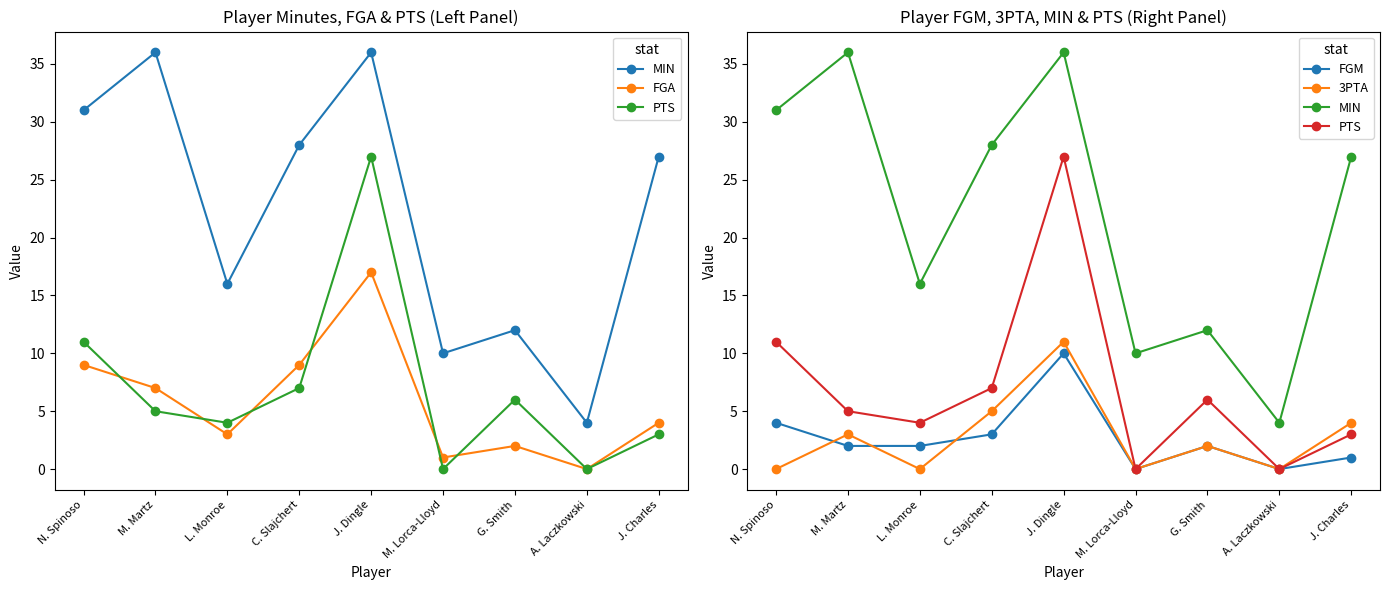

What is the difference between the maximum and minimum values in the PTS series?

27